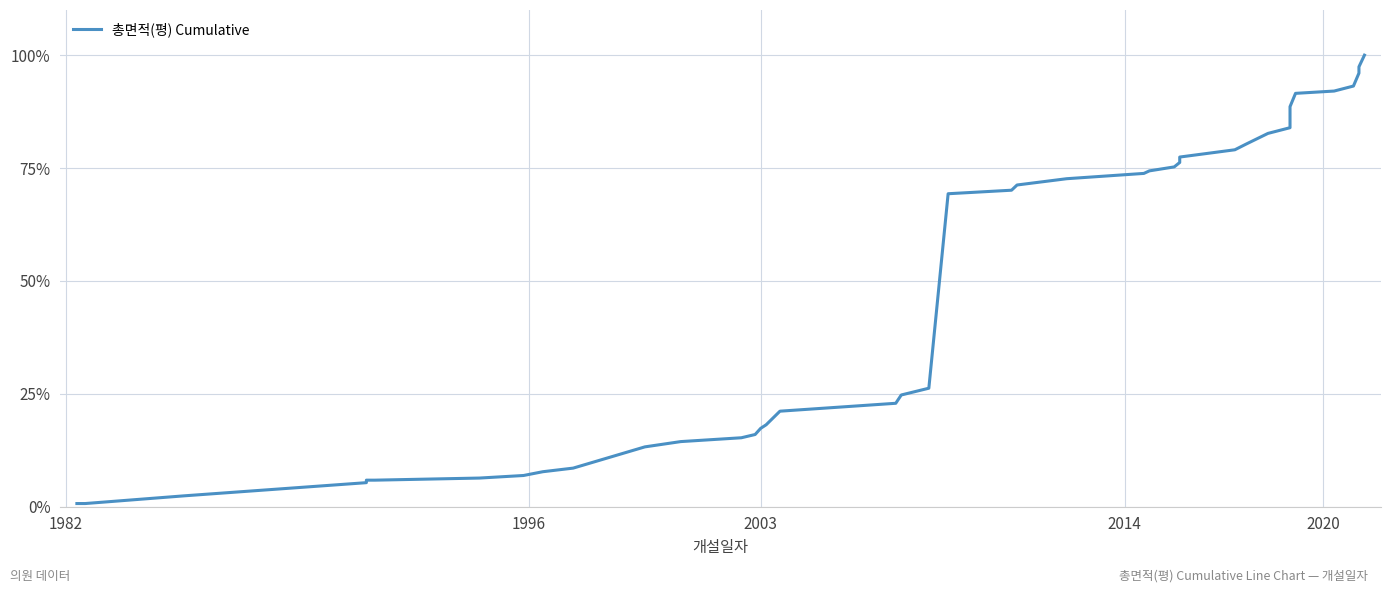

What is the maximum value shown in the chart?

100.0